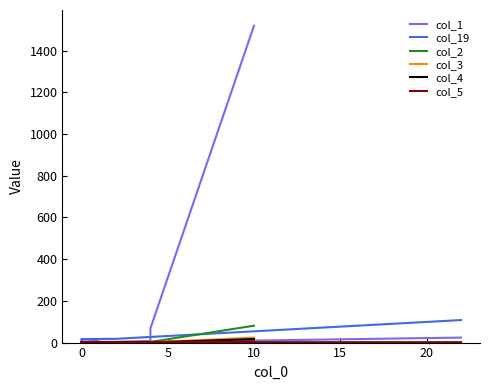

Is the value of col_3 at 5 greater than the value of col_5 at 11?

No